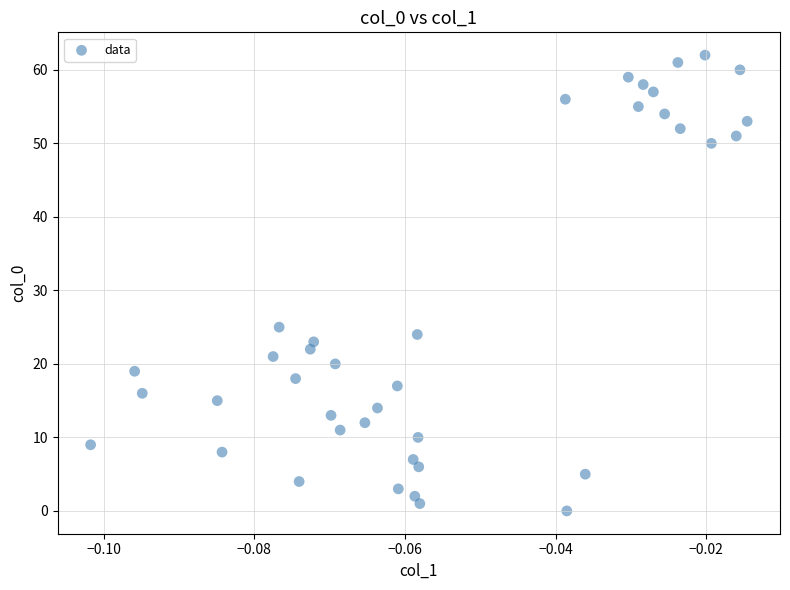

What Y value in the scatter plot is closest to 31?

25